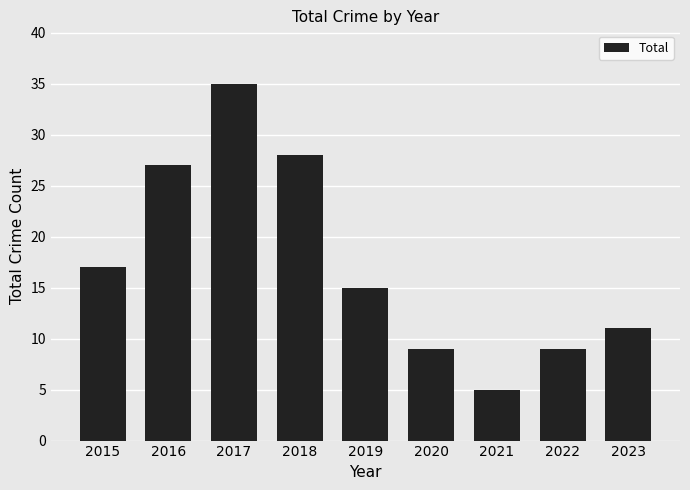

What is the smallest value displayed?

5